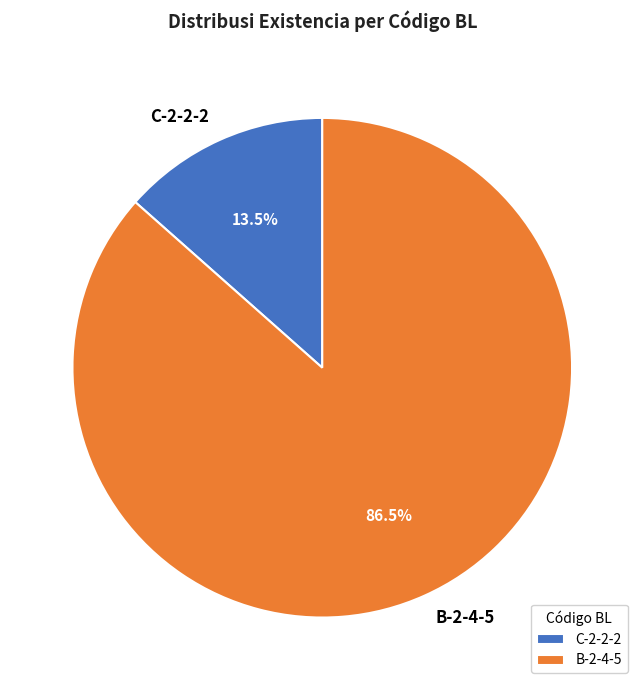

Count the number of slices in the pie.

2